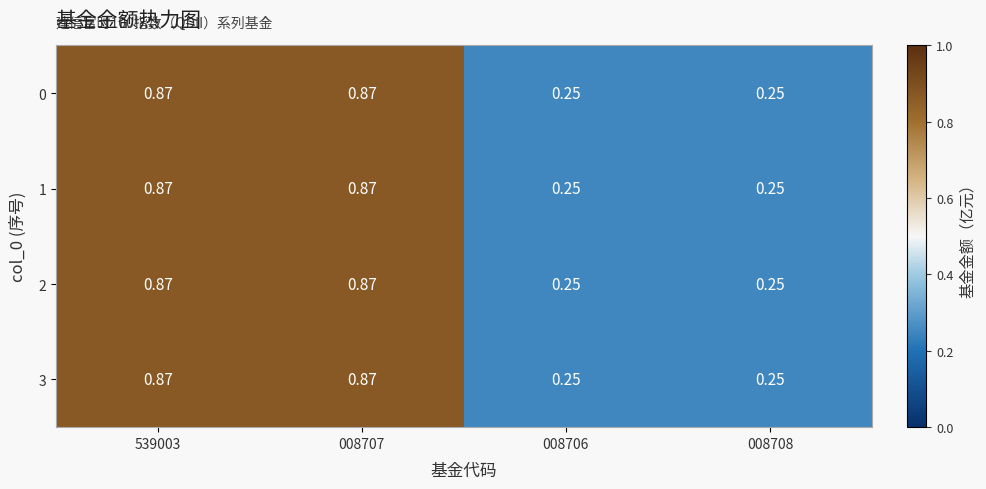

Is the value of 1 at 008708 greater than the value of 0 at 008707?

No